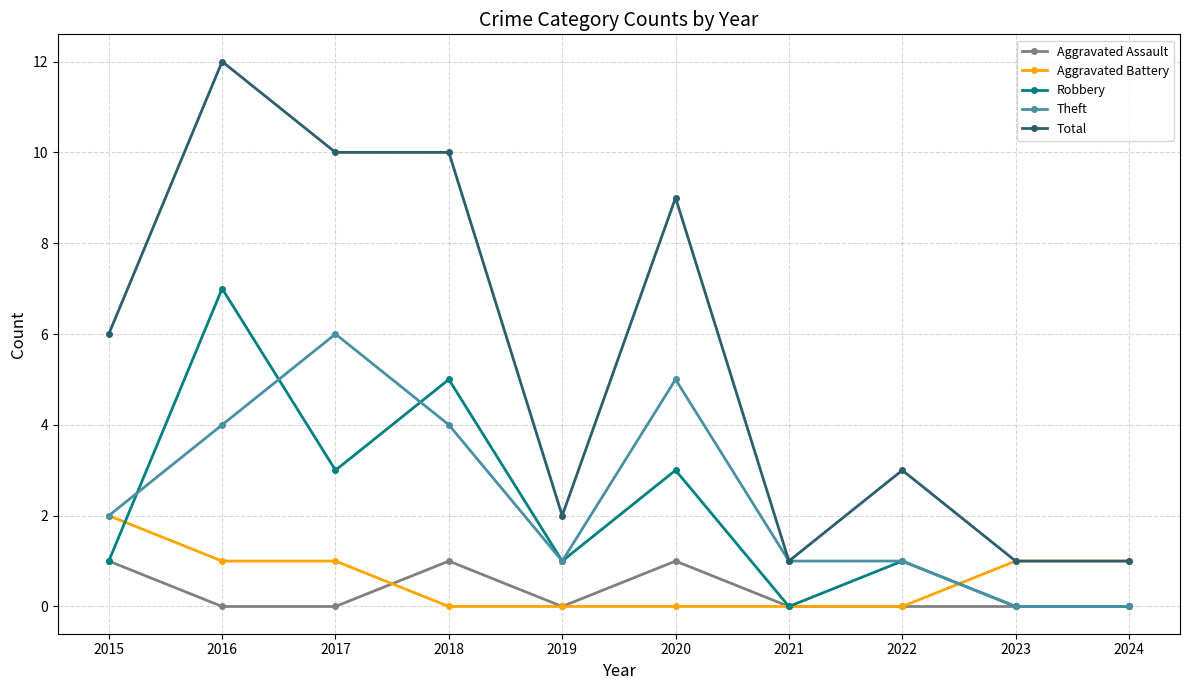

True or false: Total has more than 0 interior local peaks.

True